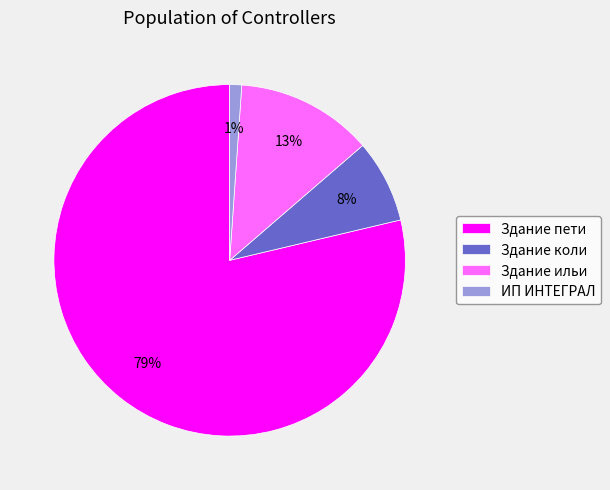

Count the number of slices in the pie.

4